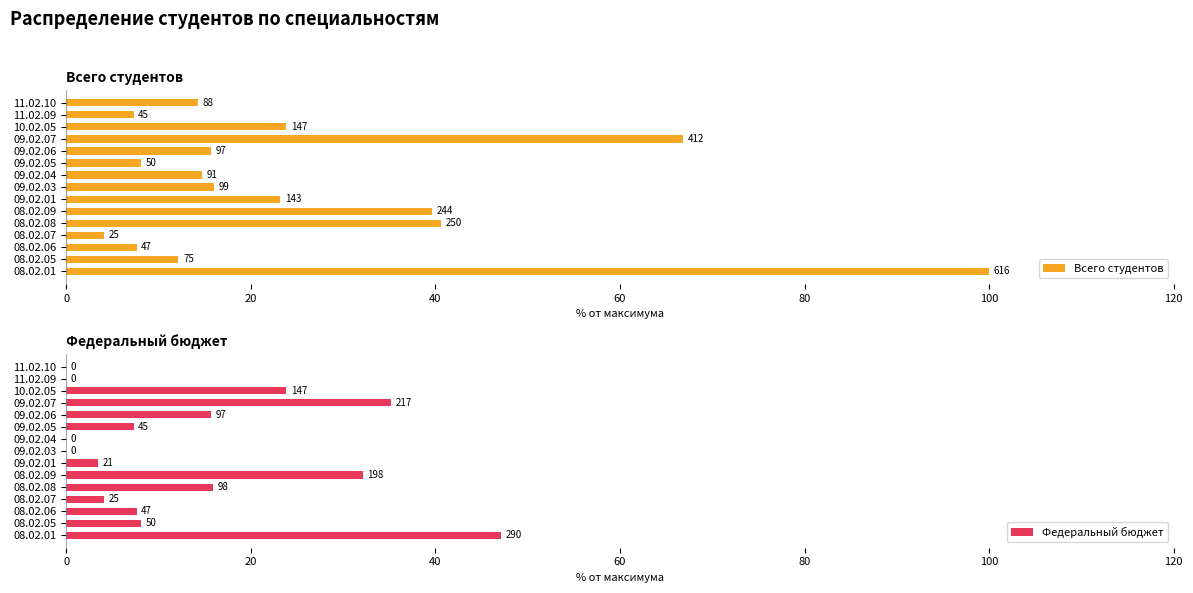

Which series has the largest total across all categories?

Всего студентов